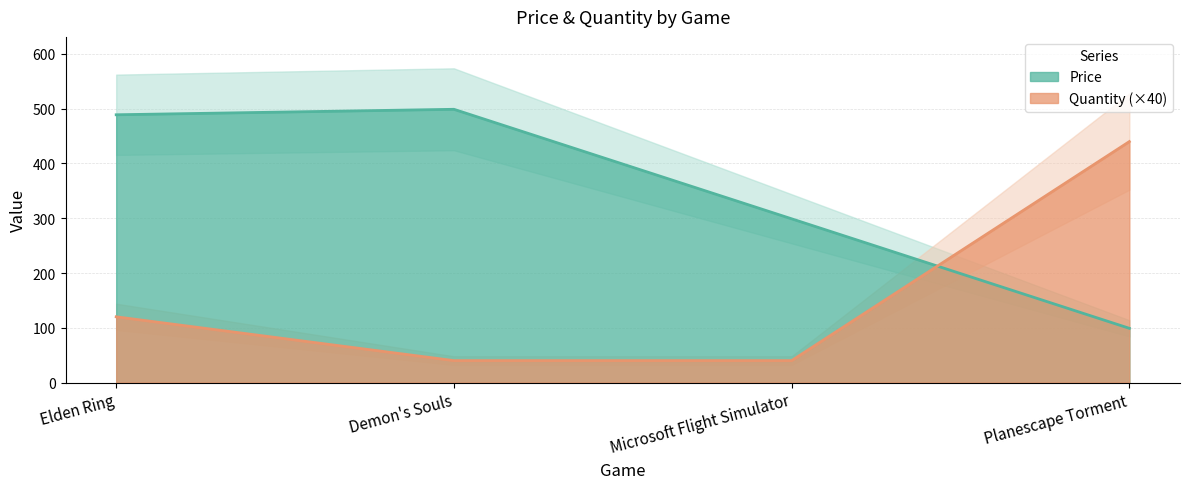

Reading left to right, transcribe all the data shown in this chart.

Price: 489	499	299	99
Quantity: 120	40	40	440